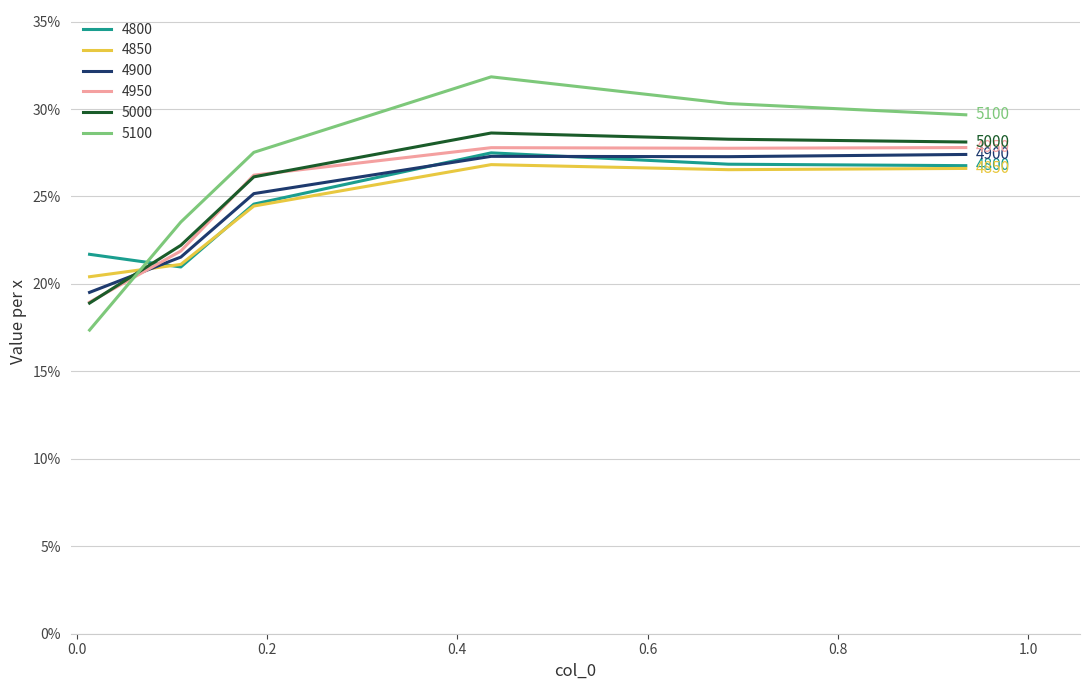

At which category does 4850 reach its first local peak?

0.4